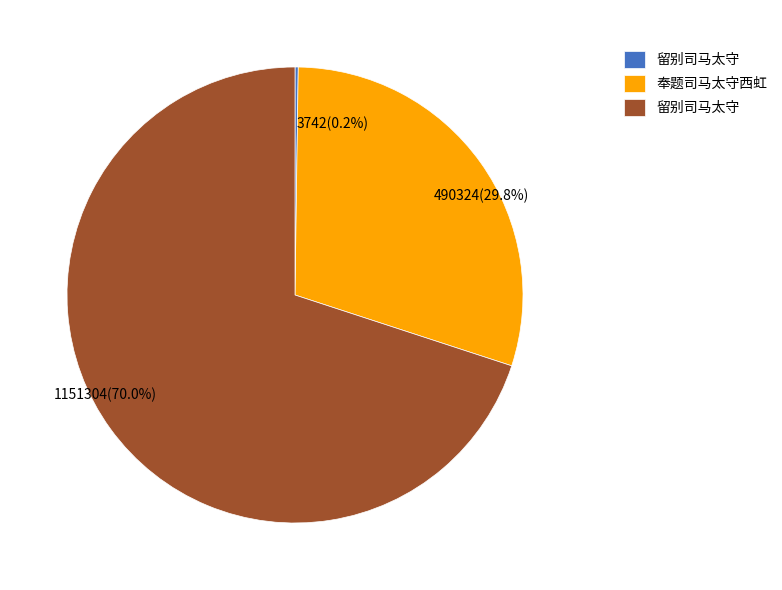

Does any single category account for the majority?

Yes